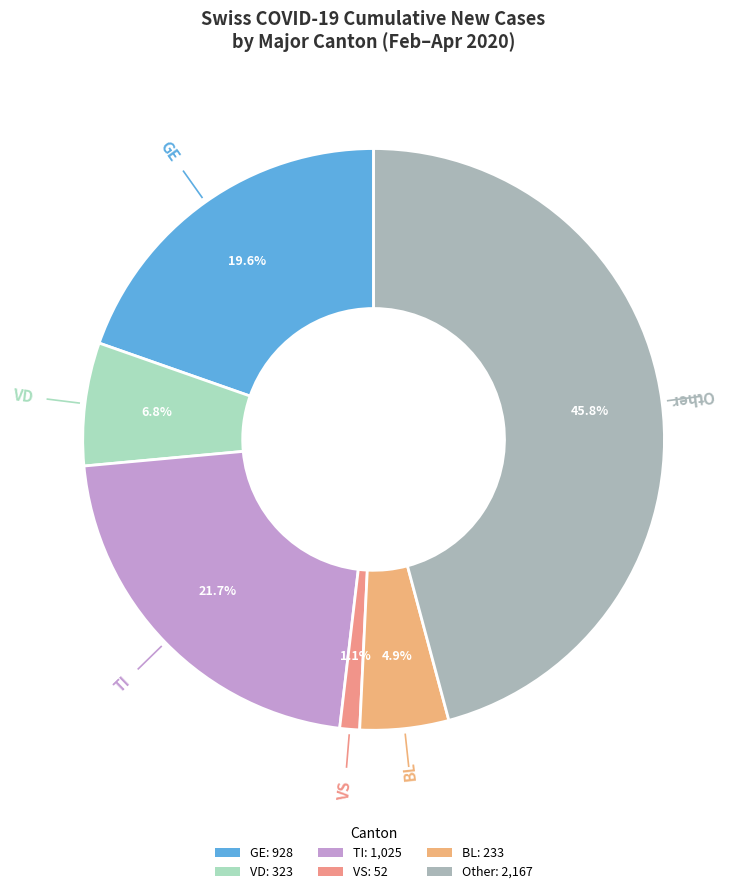

Is there a majority slice in this chart?

No